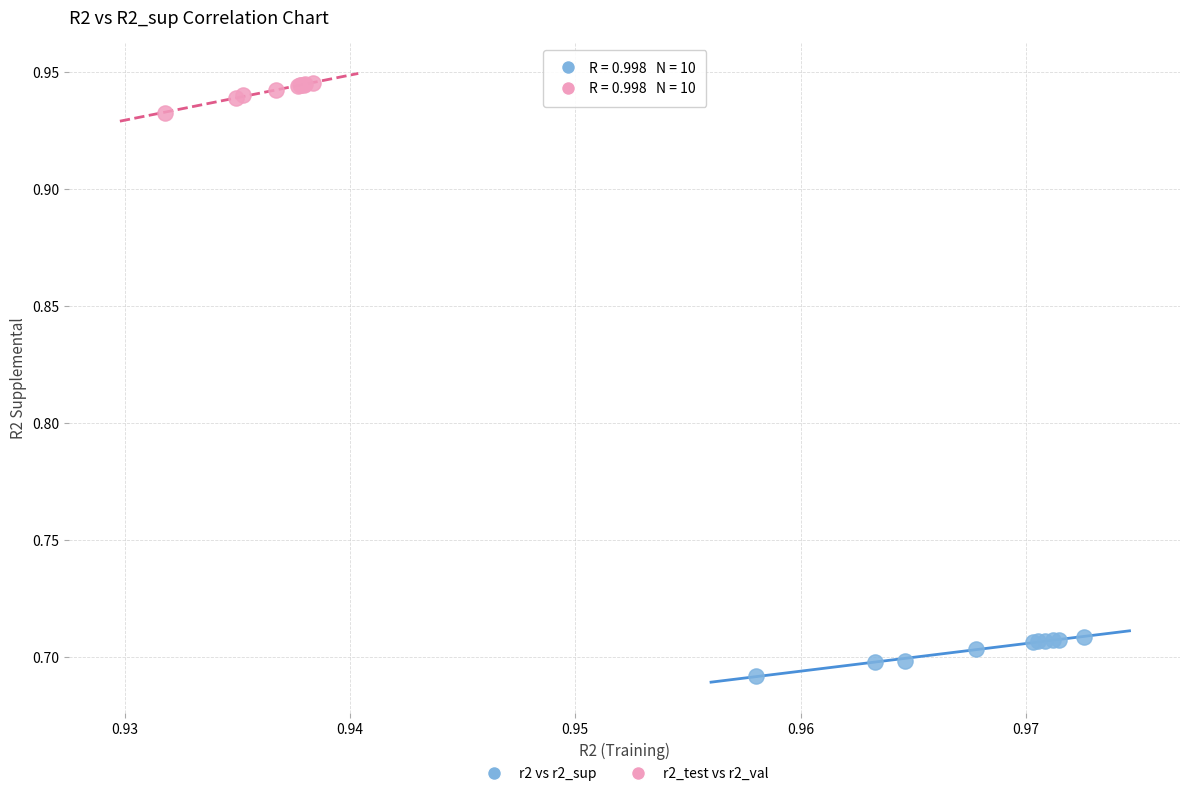

Which series contains the highest Y value?

r2_test vs r2_val